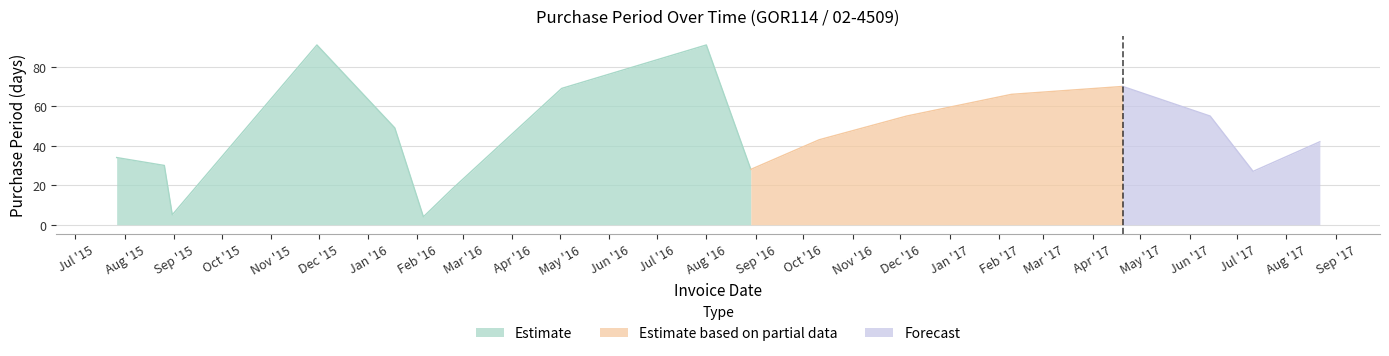

What is the minimum value for Estimate?

4